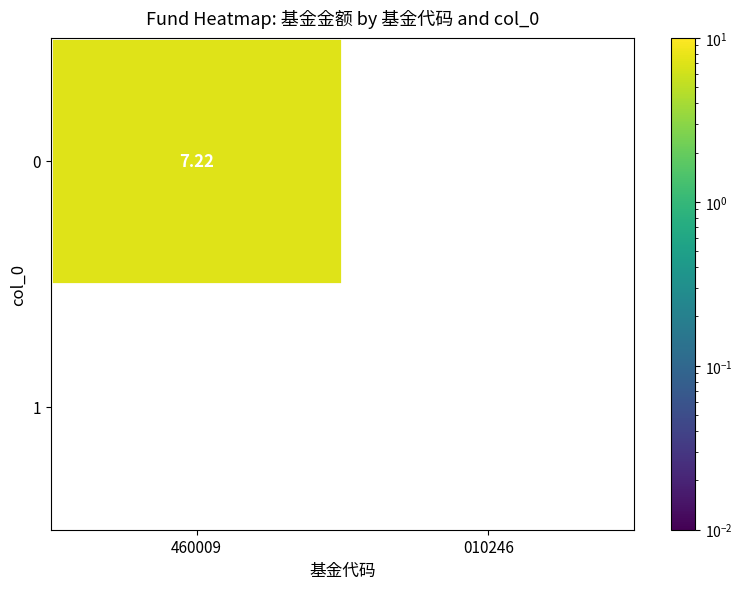

Count the number of data series in this chart.

1